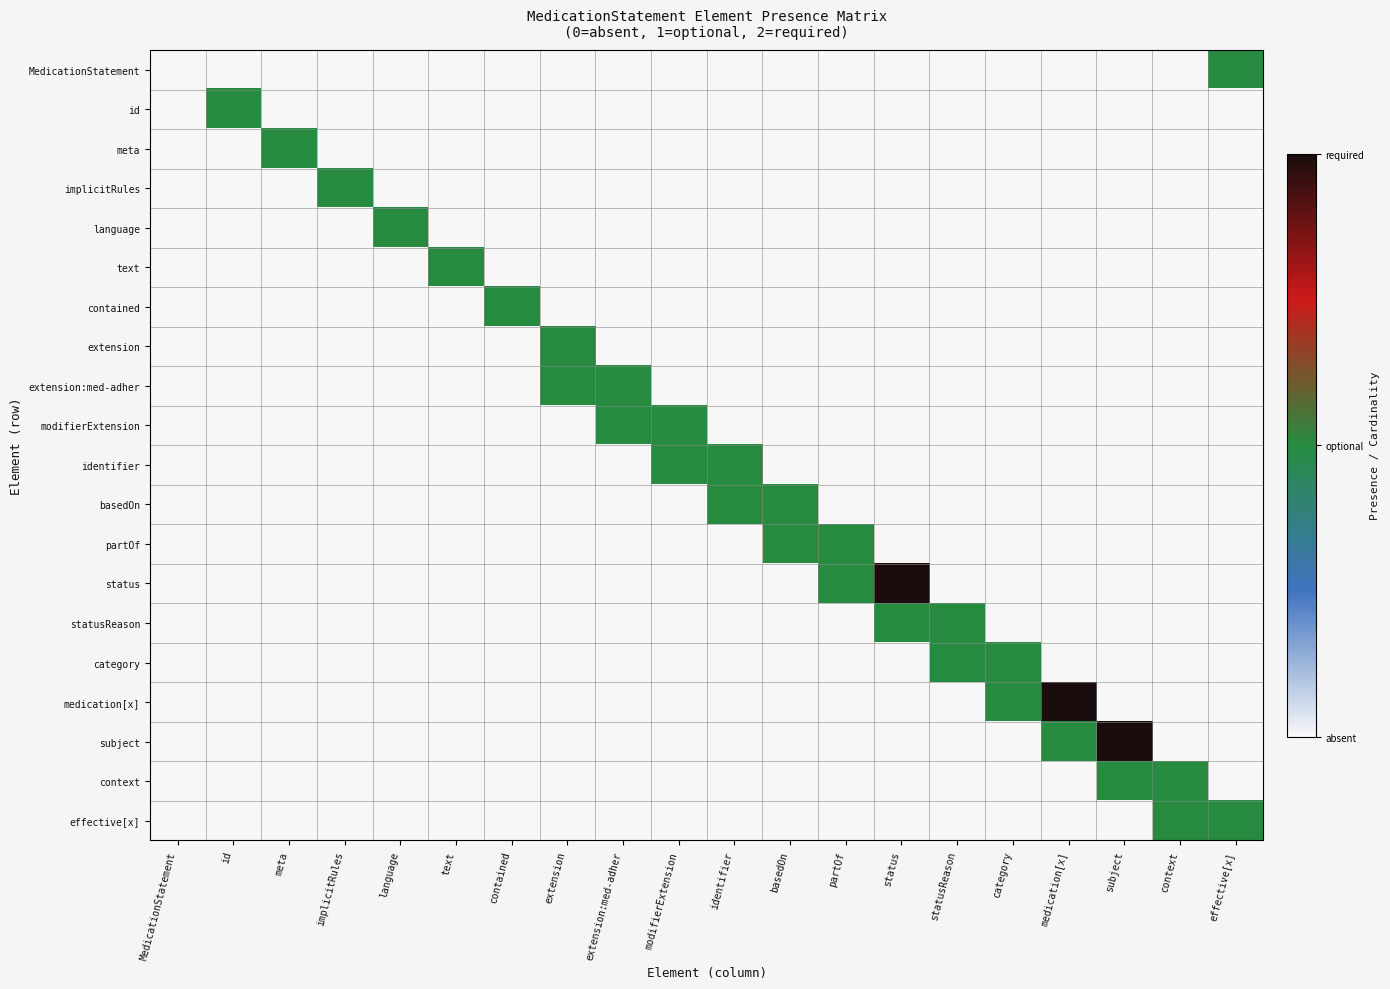

Reading left to right, what are all the values shown in this chart?

MedicationStatement: MedicationStatement=0	id=0	meta=0	implicitRules=0	language=0	text=0	contained=0	extension=0	extension:med-adher=0	modifierExtension=0	identifier=0	basedOn=0	partOf=0	status=0	statusReason=0	category=0	medication[x]=0	subject=0	context=0	effective[x]=1
id: MedicationStatement=0	id=1	meta=0	implicitRules=0	language=0	text=0	contained=0	extension=0	extension:med-adher=0	modifierExtension=0	identifier=0	basedOn=0	partOf=0	status=0	statusReason=0	category=0	medication[x]=0	subject=0	context=0	effective[x]=0
meta: MedicationStatement=0	id=0	meta=1	implicitRules=0	language=0	text=0	contained=0	extension=0	extension:med-adher=0	modifierExtension=0	identifier=0	basedOn=0	partOf=0	status=0	statusReason=0	category=0	medication[x]=0	subject=0	context=0	effective[x]=0
implicitRules: MedicationStatement=0	id=0	meta=0	implicitRules=1	language=0	text=0	contained=0	extension=0	extension:med-adher=0	modifierExtension=0	identifier=0	basedOn=0	partOf=0	status=0	statusReason=0	category=0	medication[x]=0	subject=0	context=0	effective[x]=0
language: MedicationStatement=0	id=0	meta=0	implicitRules=0	language=1	text=0	contained=0	extension=0	extension:med-adher=0	modifierExtension=0	identifier=0	basedOn=0	partOf=0	status=0	statusReason=0	category=0	medication[x]=0	subject=0	context=0	effective[x]=0
text: MedicationStatement=0	id=0	meta=0	implicitRules=0	language=0	text=1	contained=0	extension=0	extension:med-adher=0	modifierExtension=0	identifier=0	basedOn=0	partOf=0	status=0	statusReason=0	category=0	medication[x]=0	subject=0	context=0	effective[x]=0
contained: MedicationStatement=0	id=0	meta=0	implicitRules=0	language=0	text=0	contained=1	extension=0	extension:med-adher=0	modifierExtension=0	identifier=0	basedOn=0	partOf=0	status=0	statusReason=0	category=0	medication[x]=0	subject=0	context=0	effective[x]=0
extension: MedicationStatement=0	id=0	meta=0	implicitRules=0	language=0	text=0	contained=0	extension=1	extension:med-adher=0	modifierExtension=0	identifier=0	basedOn=0	partOf=0	status=0	statusReason=0	category=0	medication[x]=0	subject=0	context=0	effective[x]=0
extension:med-adher: MedicationStatement=0	id=0	meta=0	implicitRules=0	language=0	text=0	contained=0	extension=1	extension:med-adher=1	modifierExtension=0	identifier=0	basedOn=0	partOf=0	status=0	statusReason=0	category=0	medication[x]=0	subject=0	context=0	effective[x]=0
modifierExtension: MedicationStatement=0	id=0	meta=0	implicitRules=0	language=0	text=0	contained=0	extension=0	extension:med-adher=1	modifierExtension=1	identifier=0	basedOn=0	partOf=0	status=0	statusReason=0	category=0	medication[x]=0	subject=0	context=0	effective[x]=0
identifier: MedicationStatement=0	id=0	meta=0	implicitRules=0	language=0	text=0	contained=0	extension=0	extension:med-adher=0	modifierExtension=1	identifier=1	basedOn=0	partOf=0	status=0	statusReason=0	category=0	medication[x]=0	subject=0	context=0	effective[x]=0
basedOn: MedicationStatement=0	id=0	meta=0	implicitRules=0	language=0	text=0	contained=0	extension=0	extension:med-adher=0	modifierExtension=0	identifier=1	basedOn=1	partOf=0	status=0	statusReason=0	category=0	medication[x]=0	subject=0	context=0	effective[x]=0
partOf: MedicationStatement=0	id=0	meta=0	implicitRules=0	language=0	text=0	contained=0	extension=0	extension:med-adher=0	modifierExtension=0	identifier=0	basedOn=1	partOf=1	status=0	statusReason=0	category=0	medication[x]=0	subject=0	context=0	effective[x]=0
status: MedicationStatement=0	id=0	meta=0	implicitRules=0	language=0	text=0	contained=0	extension=0	extension:med-adher=0	modifierExtension=0	identifier=0	basedOn=0	partOf=1	status=2	statusReason=0	category=0	medication[x]=0	subject=0	context=0	effective[x]=0
statusReason: MedicationStatement=0	id=0	meta=0	implicitRules=0	language=0	text=0	contained=0	extension=0	extension:med-adher=0	modifierExtension=0	identifier=0	basedOn=0	partOf=0	status=1	statusReason=1	category=0	medication[x]=0	subject=0	context=0	effective[x]=0
category: MedicationStatement=0	id=0	meta=0	implicitRules=0	language=0	text=0	contained=0	extension=0	extension:med-adher=0	modifierExtension=0	identifier=0	basedOn=0	partOf=0	status=0	statusReason=1	category=1	medication[x]=0	subject=0	context=0	effective[x]=0
medication[x]: MedicationStatement=0	id=0	meta=0	implicitRules=0	language=0	text=0	contained=0	extension=0	extension:med-adher=0	modifierExtension=0	identifier=0	basedOn=0	partOf=0	status=0	statusReason=0	category=1	medication[x]=2	subject=0	context=0	effective[x]=0
subject: MedicationStatement=0	id=0	meta=0	implicitRules=0	language=0	text=0	contained=0	extension=0	extension:med-adher=0	modifierExtension=0	identifier=0	basedOn=0	partOf=0	status=0	statusReason=0	category=0	medication[x]=1	subject=2	context=0	effective[x]=0
context: MedicationStatement=0	id=0	meta=0	implicitRules=0	language=0	text=0	contained=0	extension=0	extension:med-adher=0	modifierExtension=0	identifier=0	basedOn=0	partOf=0	status=0	statusReason=0	category=0	medication[x]=0	subject=1	context=1	effective[x]=0
effective[x]: MedicationStatement=0	id=0	meta=0	implicitRules=0	language=0	text=0	contained=0	extension=0	extension:med-adher=0	modifierExtension=0	identifier=0	basedOn=0	partOf=0	status=0	statusReason=0	category=0	medication[x]=0	subject=0	context=1	effective[x]=1